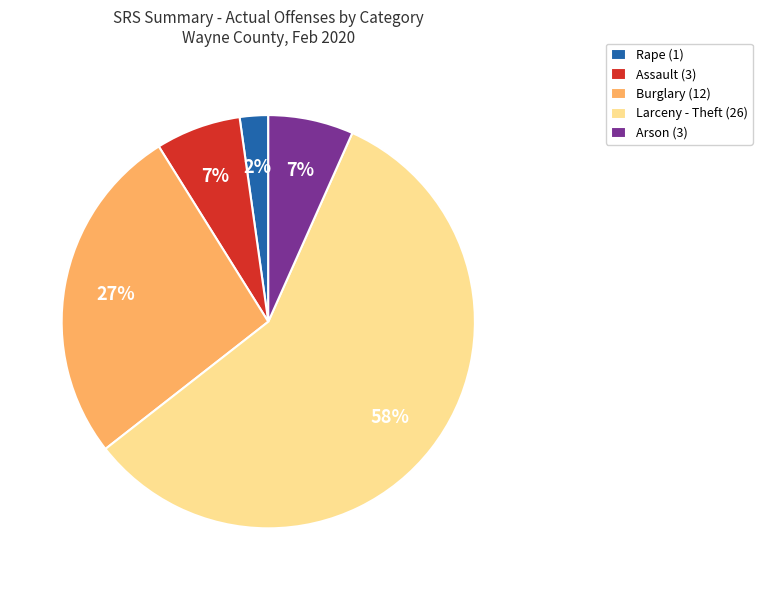

Approximately how many times larger is the value at Assault (3) compared to Arson (3)?

1.0